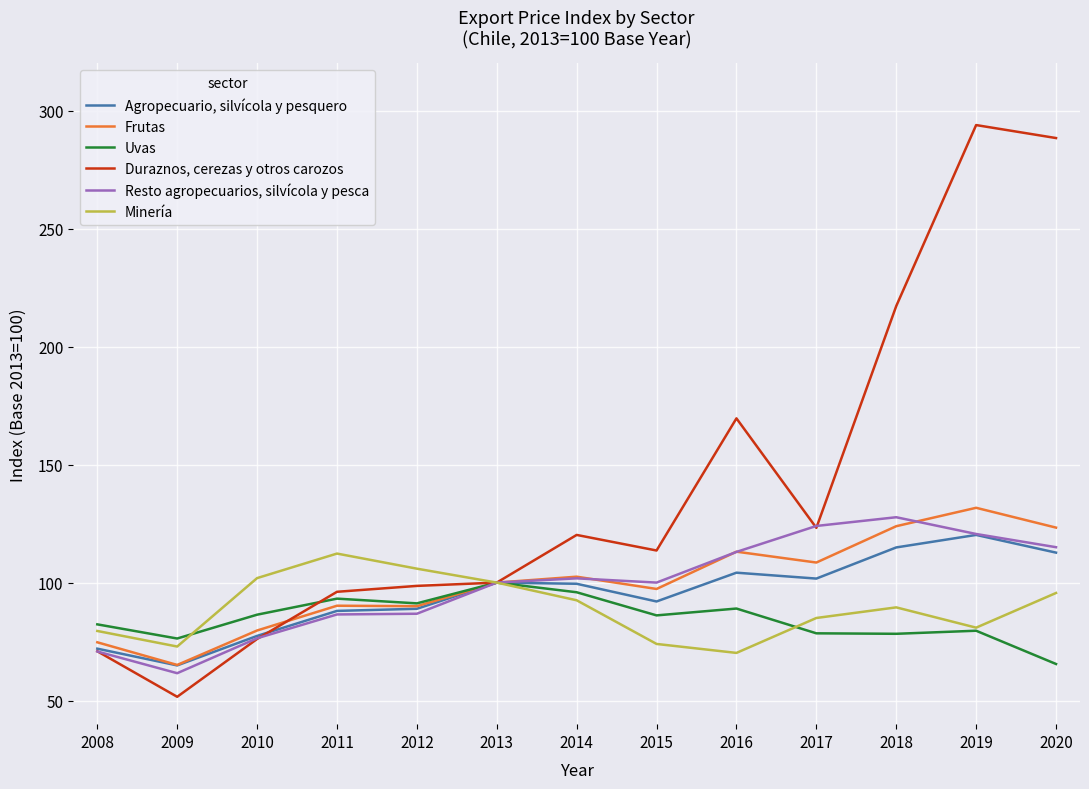

Between 2016 and 2017, which series saw the biggest shift?

Duraznos, cerezas y otros carozos